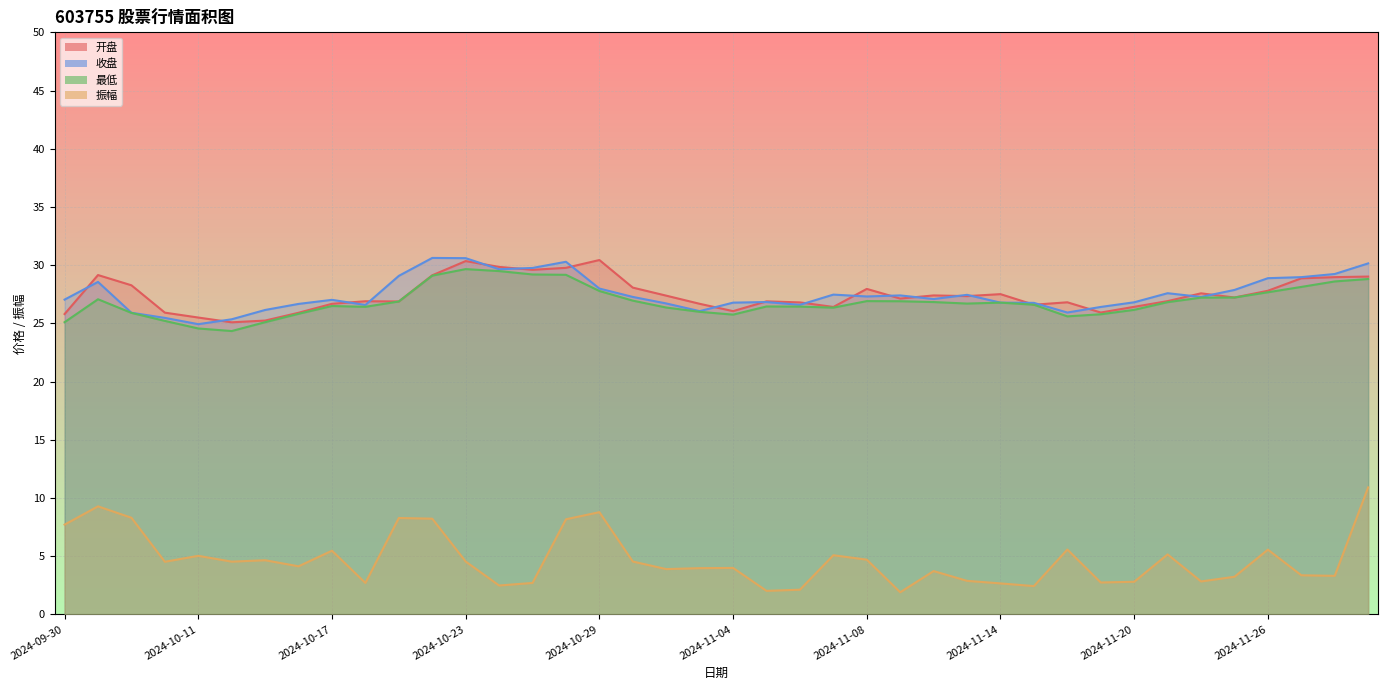

True or false: 振幅 and 收盘 intersect in this chart.

False